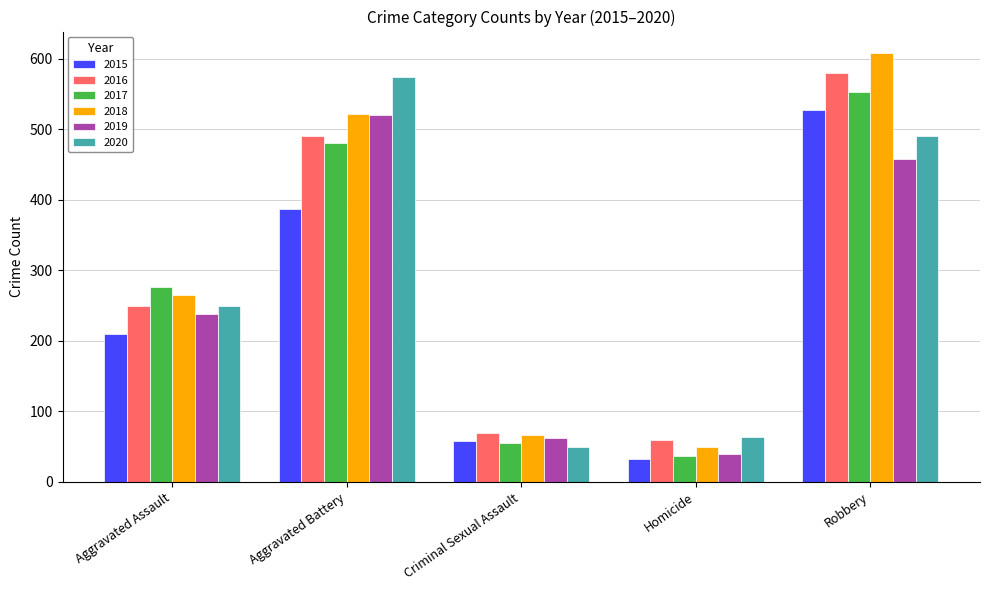

At how many categories does at least one series exceed 531?

2